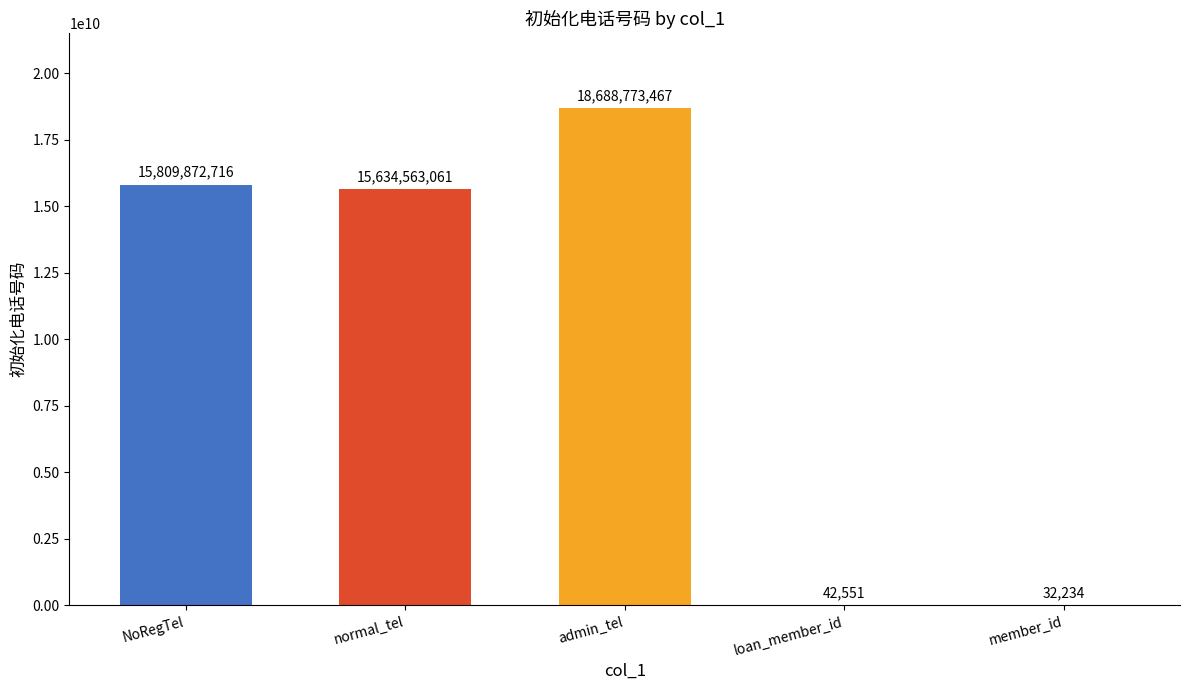

Is it true that the value at loan_member_id is 42551?

True